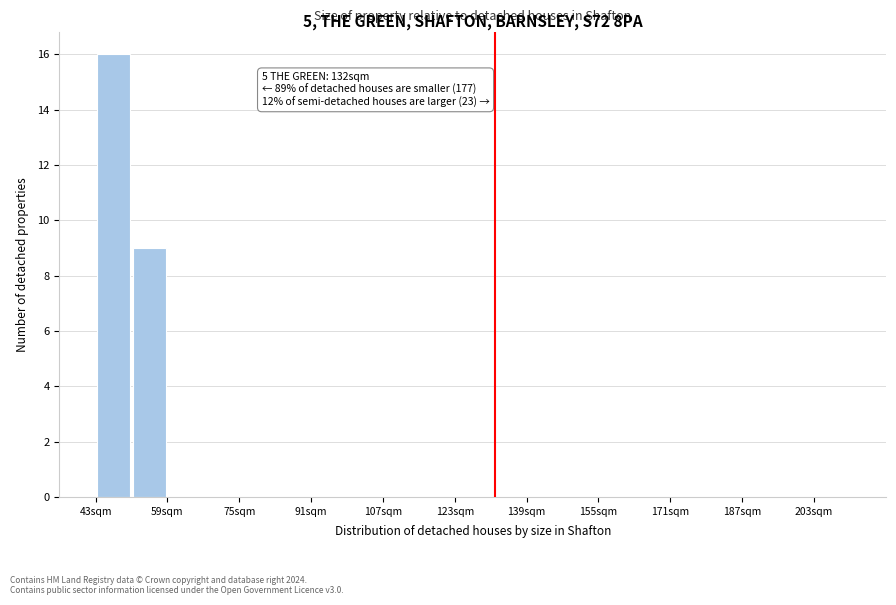

Which range on the x-axis has the tallest bar?

43 to 51